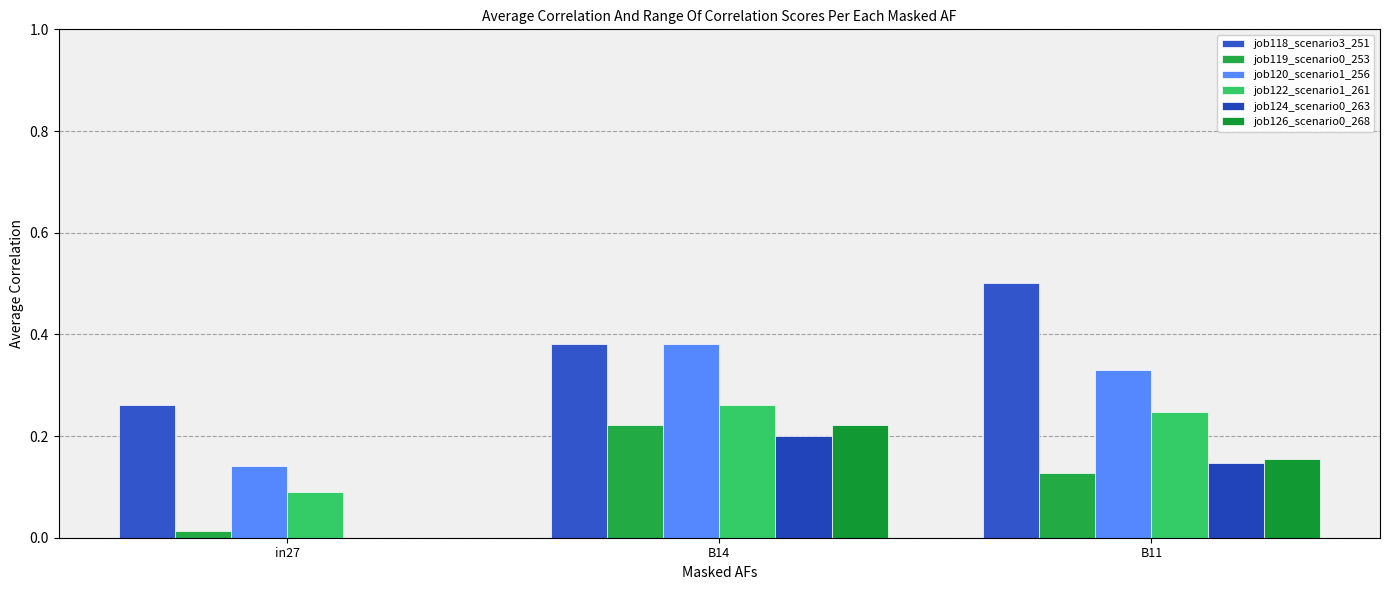

Which series has the largest total across all categories?

job118_scenario3_251